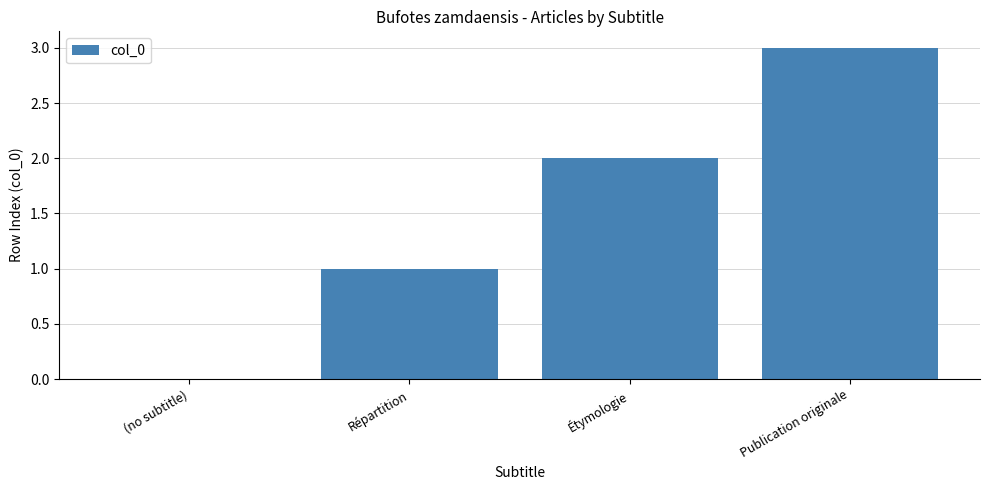

How many values are between 1 and 3?

3